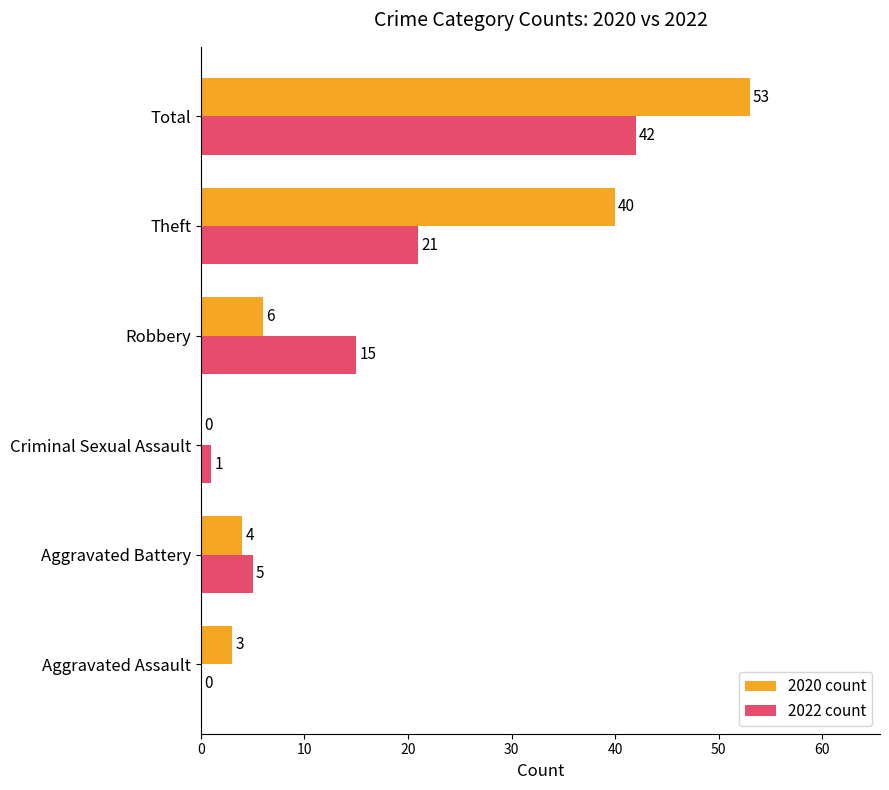

Is the value of 2022 count at Aggravated Battery greater than the value of 2020 count at Criminal Sexual Assault?

Yes